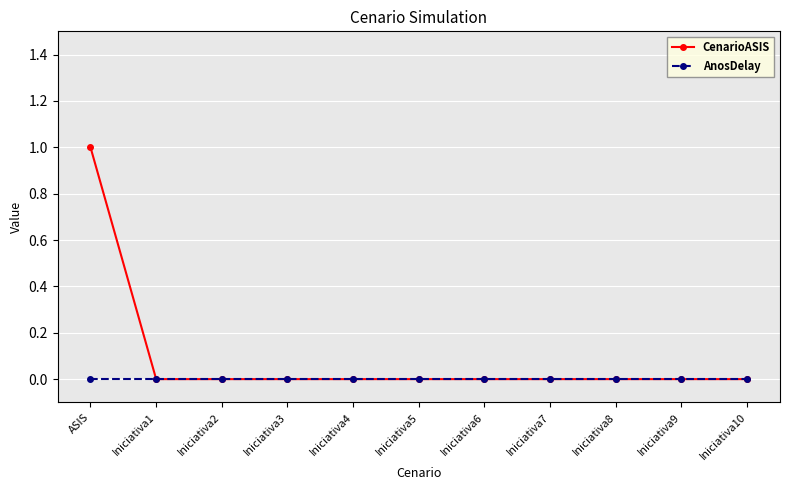

Reading left to right, extract all data points from this chart.

CenarioASIS: ASIS=1	Iniciativa1=0	Iniciativa2=0	Iniciativa3=0	Iniciativa4=0	Iniciativa5=0	Iniciativa6=0	Iniciativa7=0	Iniciativa8=0	Iniciativa9=0	Iniciativa10=0
AnosDelay: ASIS=0	Iniciativa1=0	Iniciativa2=0	Iniciativa3=0	Iniciativa4=0	Iniciativa5=0	Iniciativa6=0	Iniciativa7=0	Iniciativa8=0	Iniciativa9=0	Iniciativa10=0